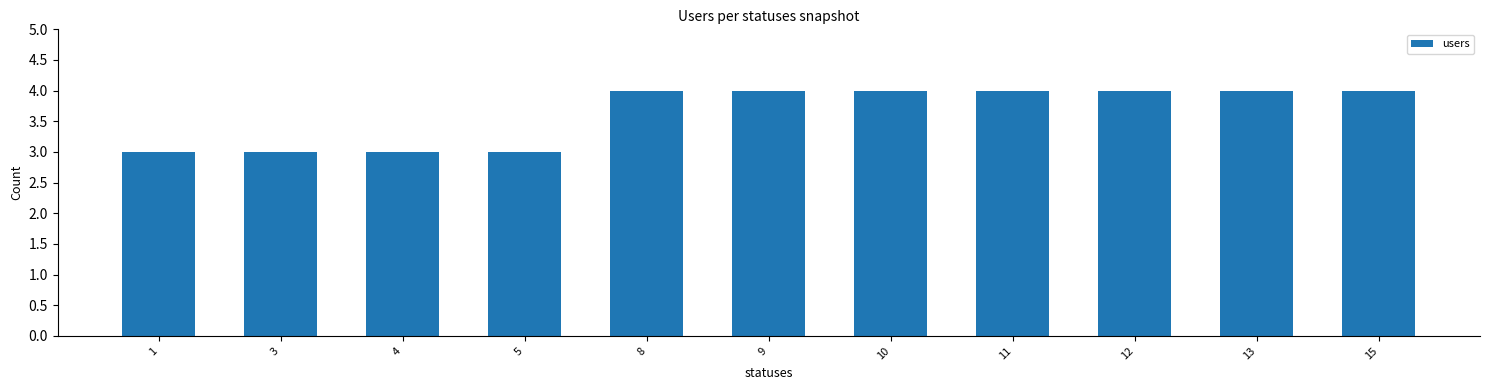

What is the value of the 3rd bar from the left?

3